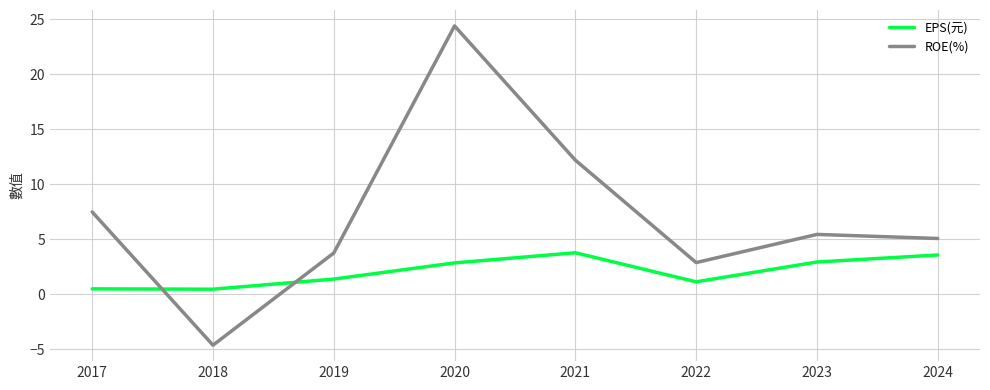

Reading left to right, list all the values displayed in this chart.

EPS(元): 2017=0.5	2018=0.5	2019=1.4	2020=2.9	2021=3.8	2022=1.1	2023=2.9	2024=3.6
ROE(%): 2017=7.5	2018=-4.6	2019=3.8	2020=24.4	2021=12.2	2022=2.9	2023=5.5	2024=5.1